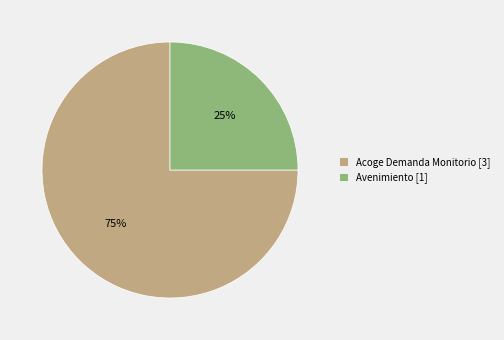

To the nearest percent, what percentage of the pie is Acoge Demanda Monitorio?

75%